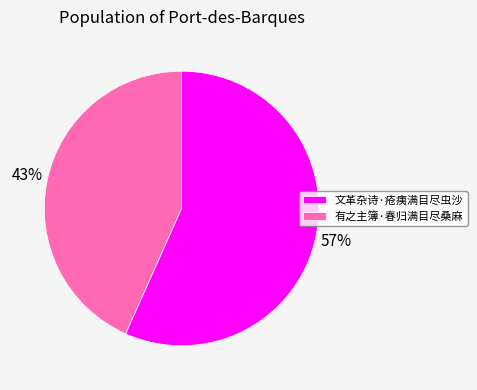

True or false: 文革杂诗·疮痍满目尽虫沙 accounts for 48% of the total.

False